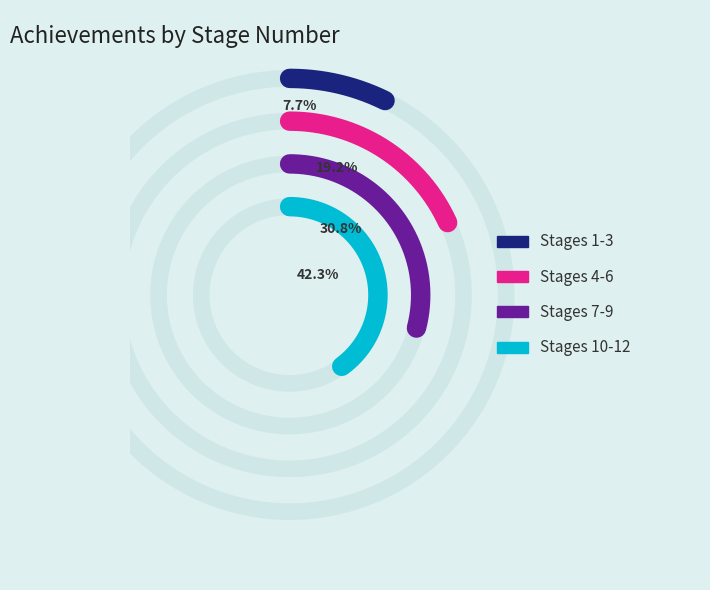

Is there a majority slice in this chart?

No